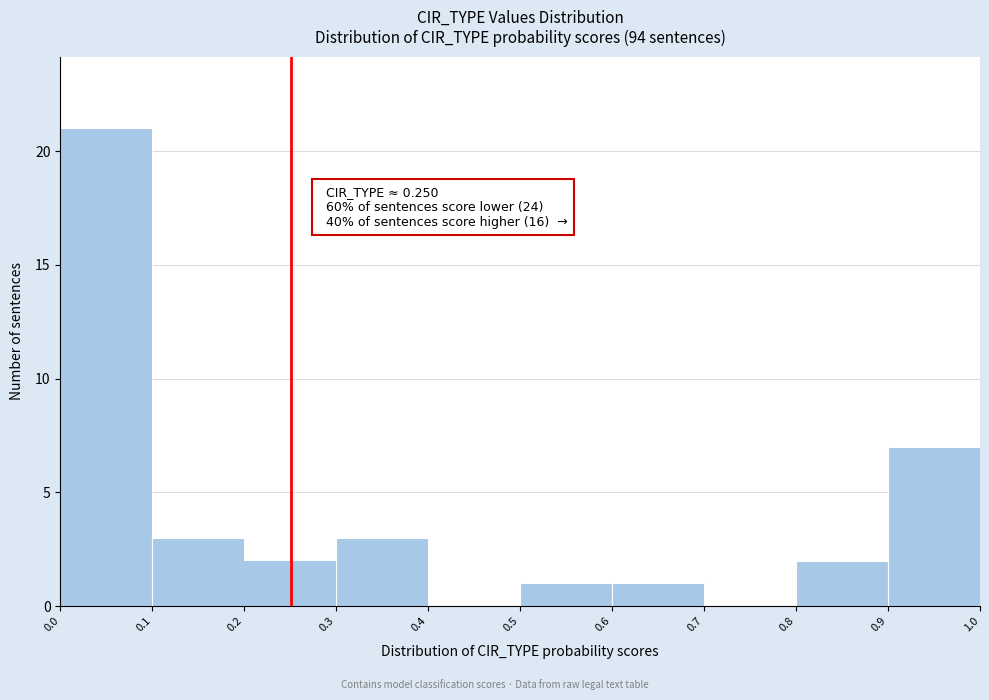

Over which range of the x-axis is the bar tallest?

0.0 to 0.1